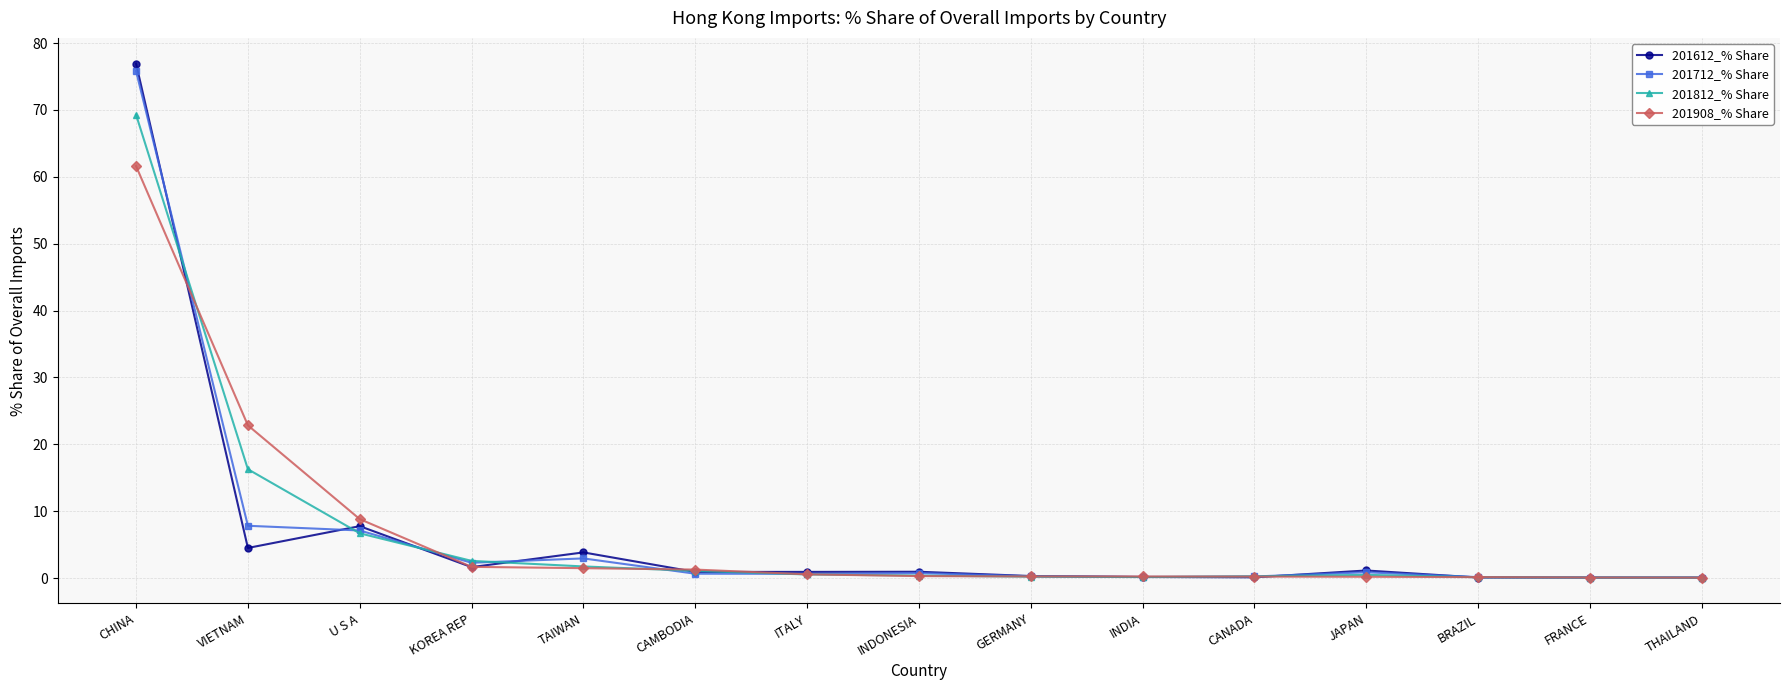

Rank the series by their average value, from lowest to highest.

201612_% Share, 201908_% Share, 201712_% Share, 201812_% Share